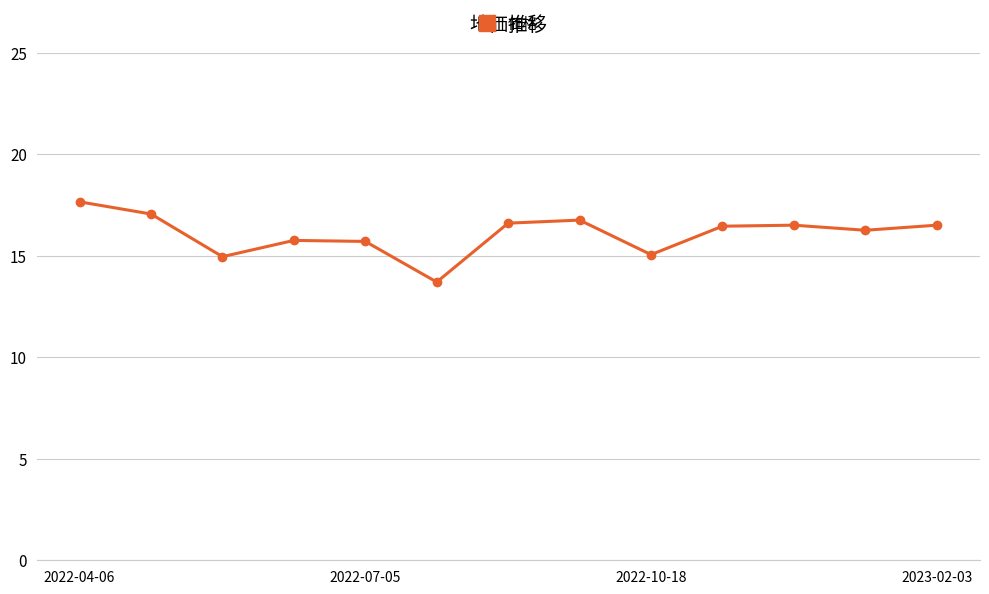

True or false: the data has more than 2 interior local peaks.

True